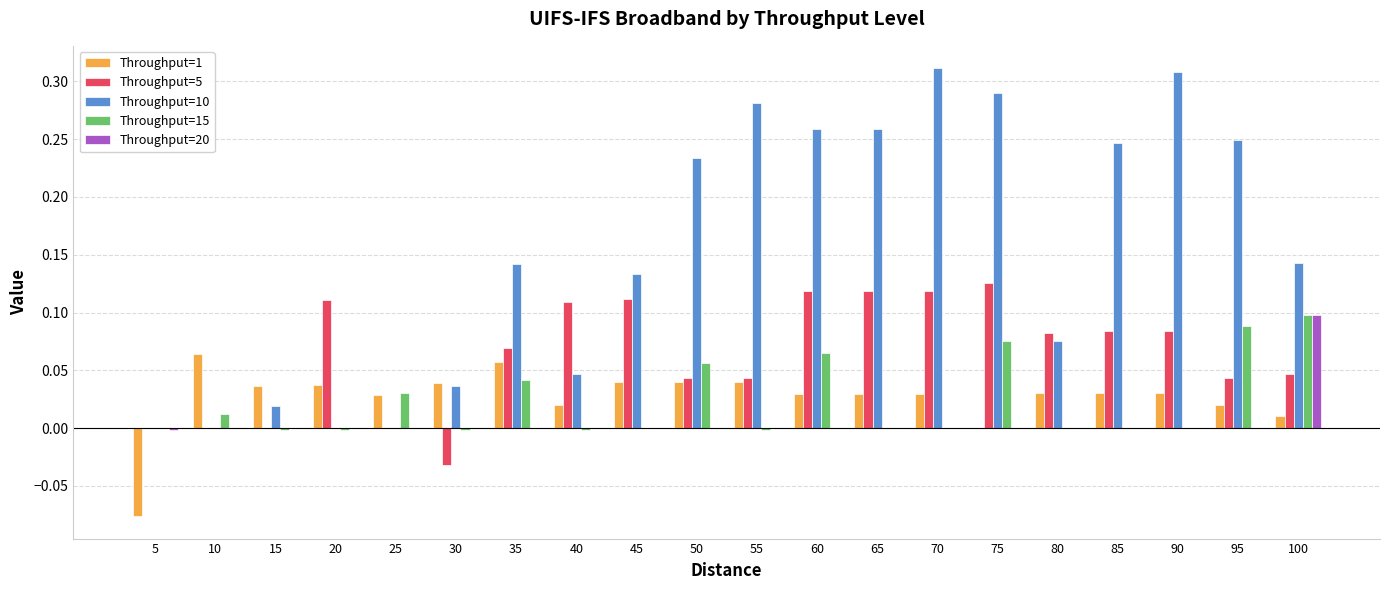

Which series has the largest range (max minus min)?

Throughput=10